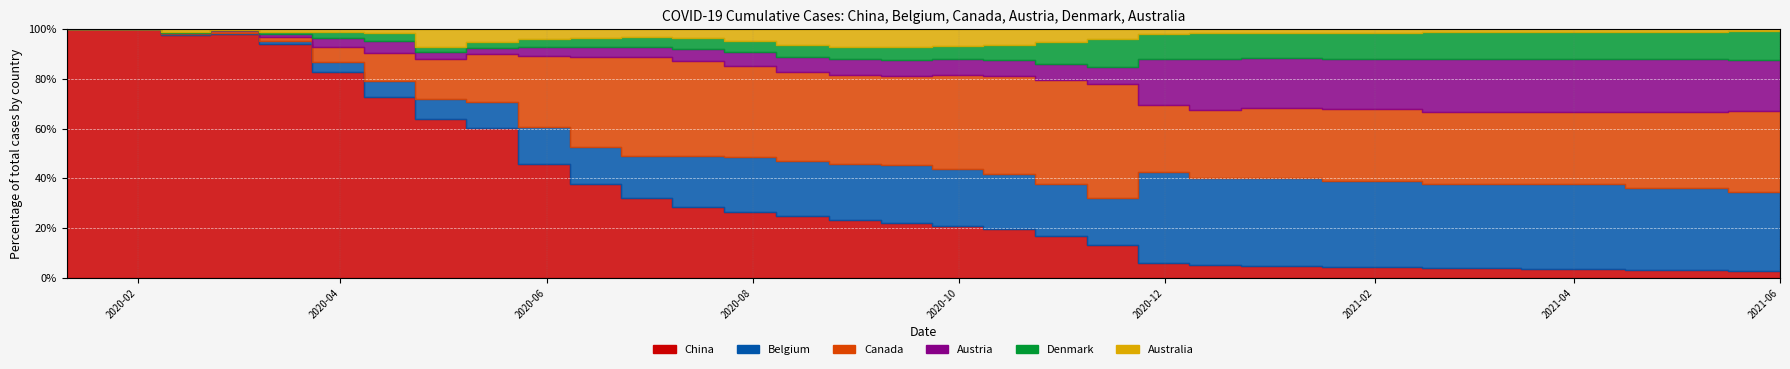

How many positive values does the Belgium series have?

27